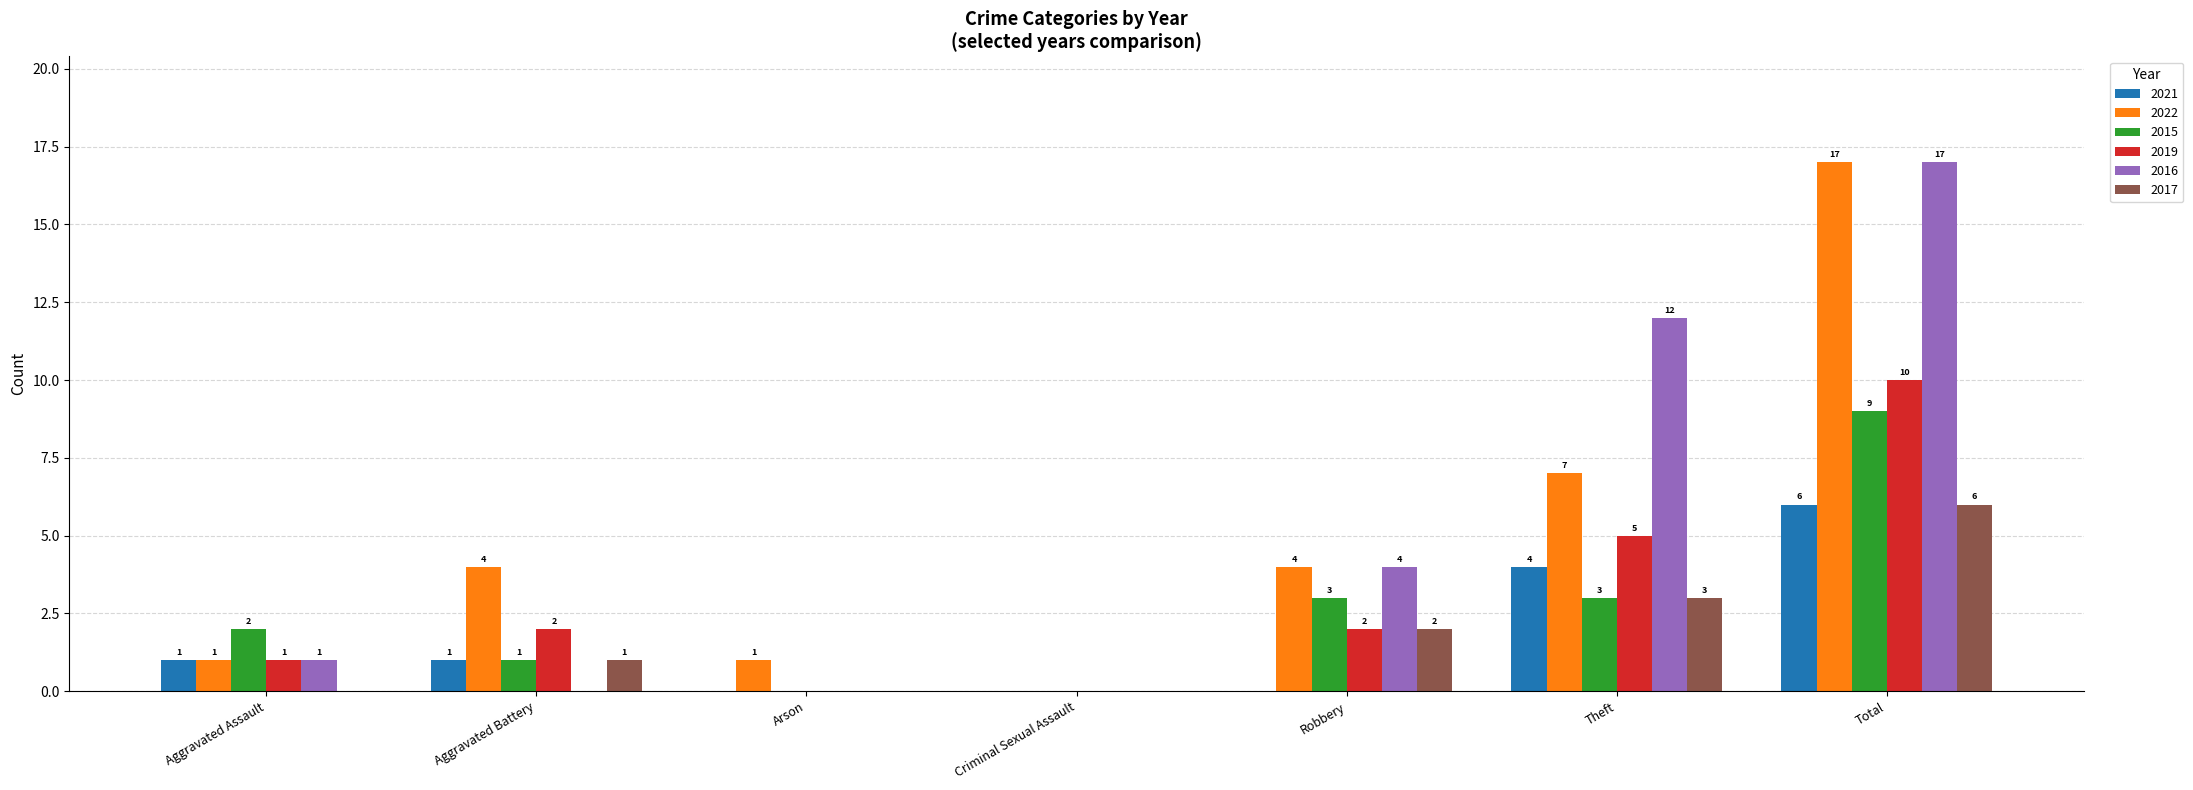

How many data points does each series have?

7